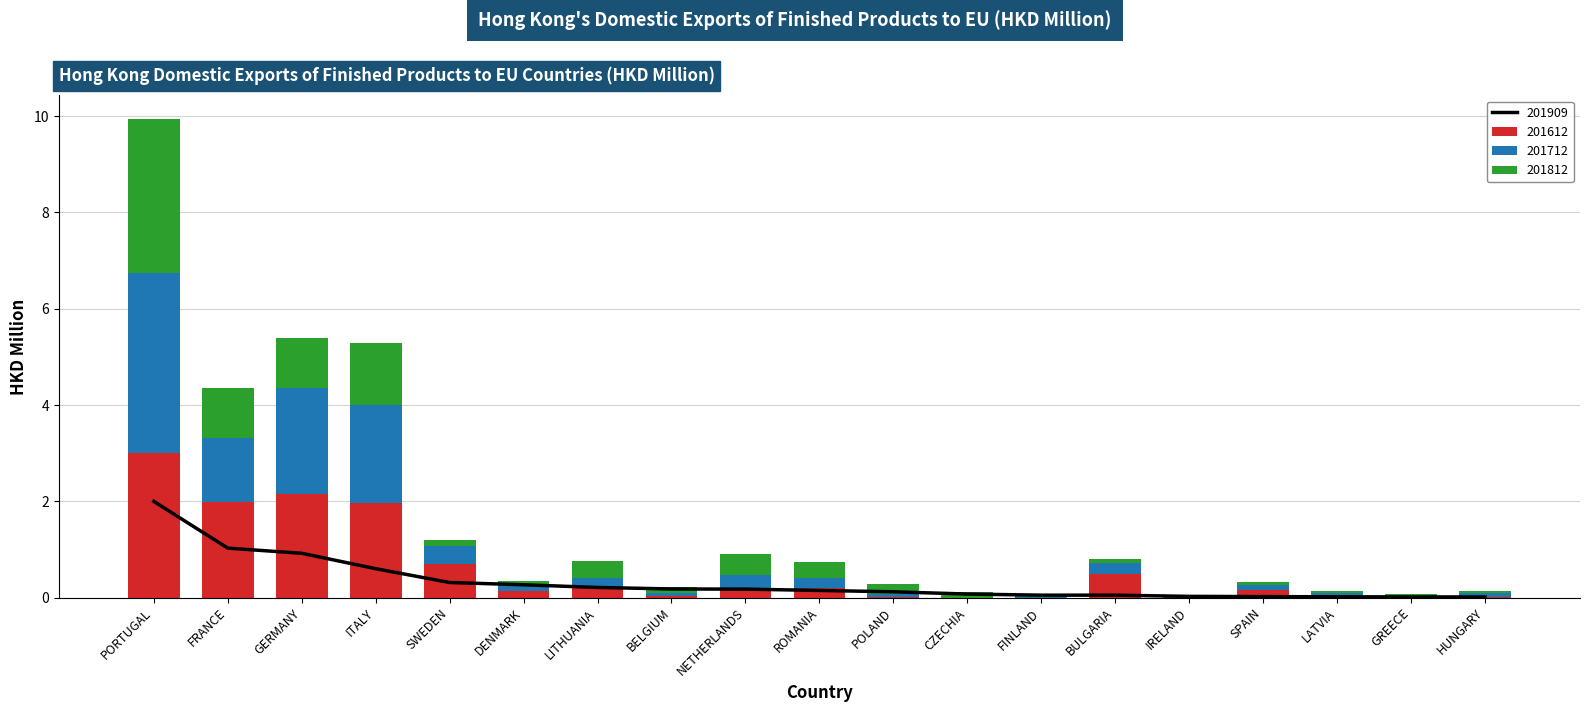

Which has a higher value, ITALY or IRELAND?

ITALY